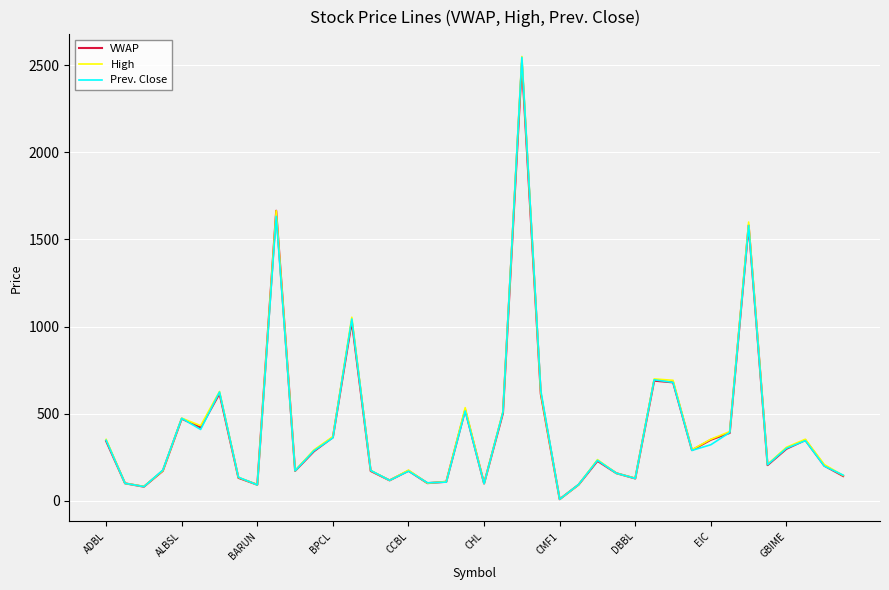

Which series has the widest spread of values?

High